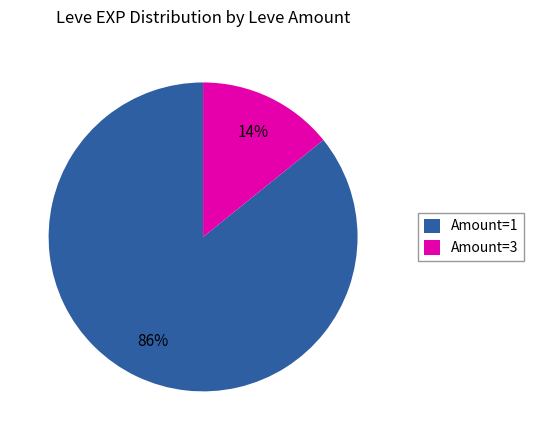

The Amount=1 slice represents 99% of the pie. True or false?

False